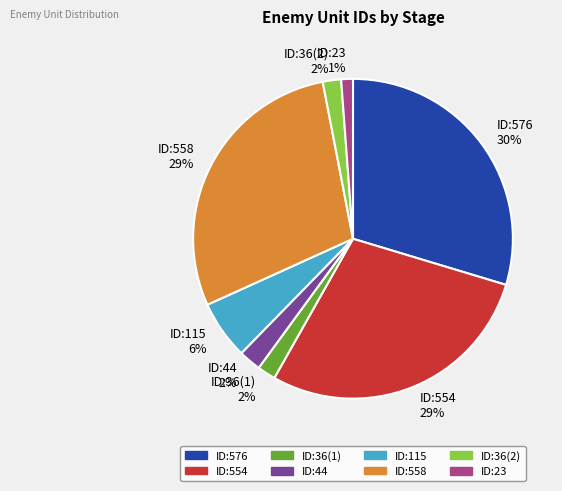

Does any single category account for the majority?

No